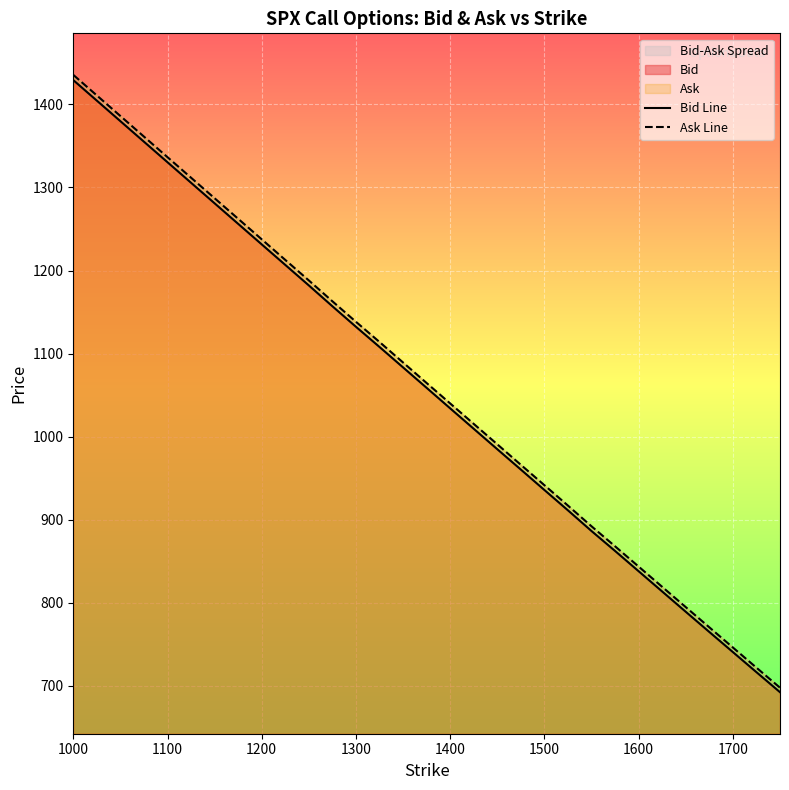

How many distinct data groups are displayed?

2